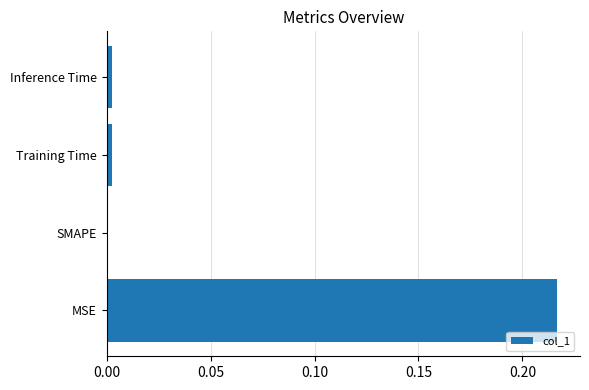

Which category has the highest value across all series?

MSE